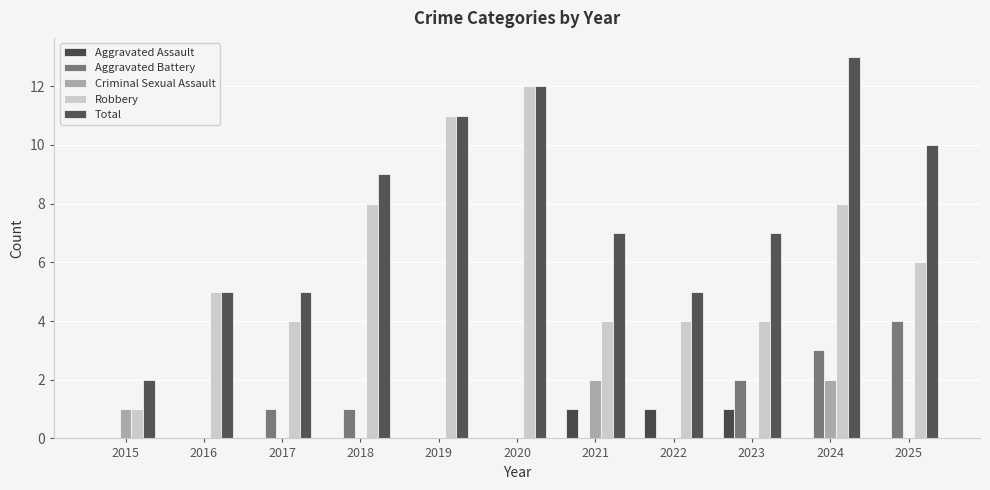

How many data points does each series have?

11